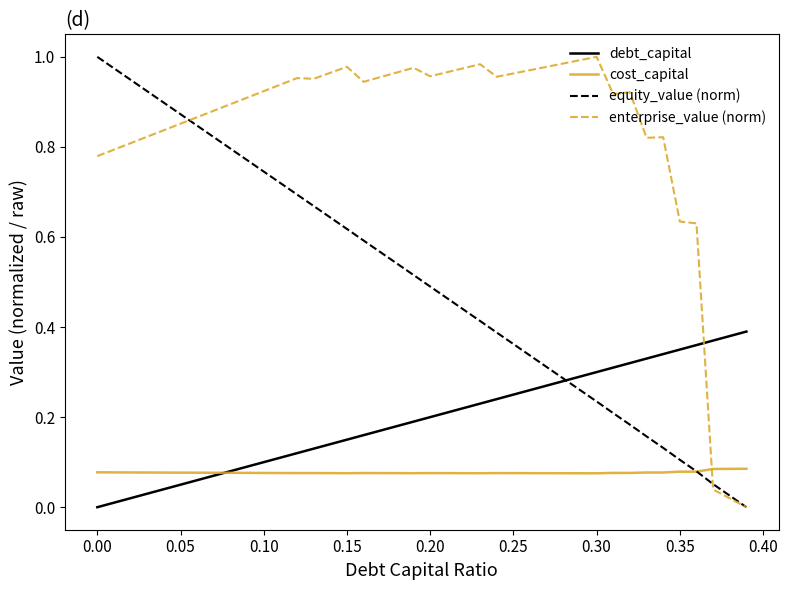

Rank the series by their average value, from highest to lowest.

enterprise_value (norm), equity_value (norm), debt_capital, cost_capital